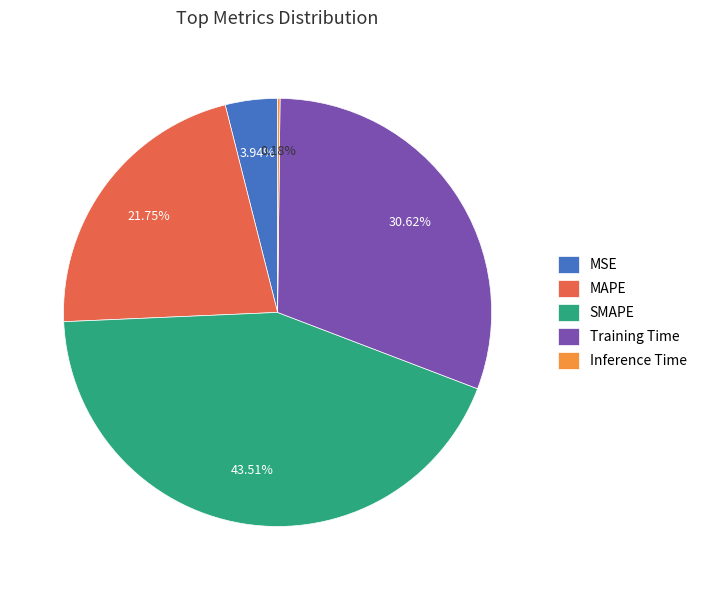

What is the largest slice in the pie chart?

SMAPE